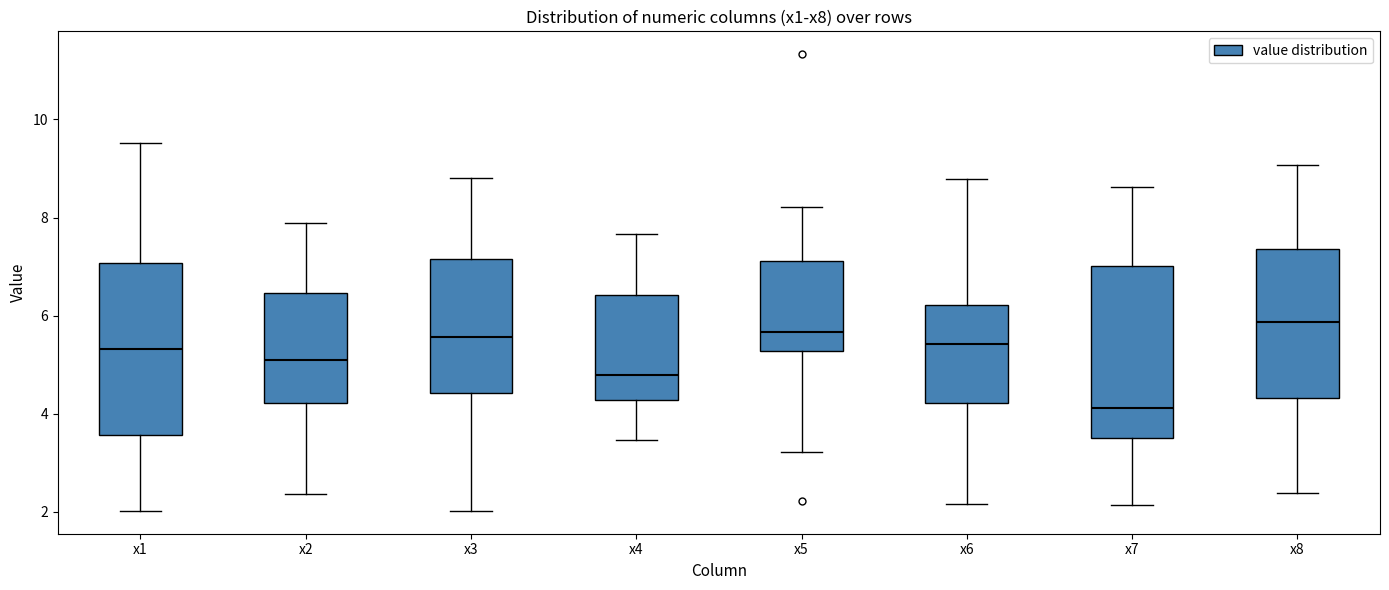

Reading left to right, read every box against the y-axis: the position of its median line, the range the box covers, and the ends of its whiskers. The values are not printed on the chart, so give them approximately, as read against the axis.

x1: median 5.4, box 3.6 to 7.0, whiskers 2.0 to 9.6
x2: median 5.0, box 4.2 to 6.4, whiskers 2.4 to 7.8
x3: median 5.6, box 4.4 to 7.2, whiskers 2.0 to 8.8
x4: median 4.8, box 4.2 to 6.4, whiskers 3.4 to 7.6
x5: median 5.6, box 5.2 to 7.2, whiskers 3.2 to 8.2
x6: median 5.4, box 4.2 to 6.2, whiskers 2.2 to 8.8
x7: median 4.2, box 3.6 to 7.0, whiskers 2.2 to 8.6
x8: median 5.8, box 4.4 to 7.4, whiskers 2.4 to 9.0